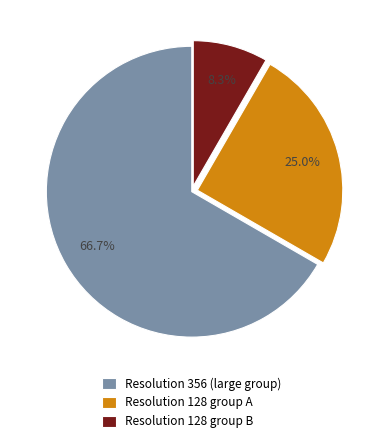

Rank the categories by value from lowest to highest.

Resolution 128 group B, Resolution 128 group A, Resolution 356 (large group)